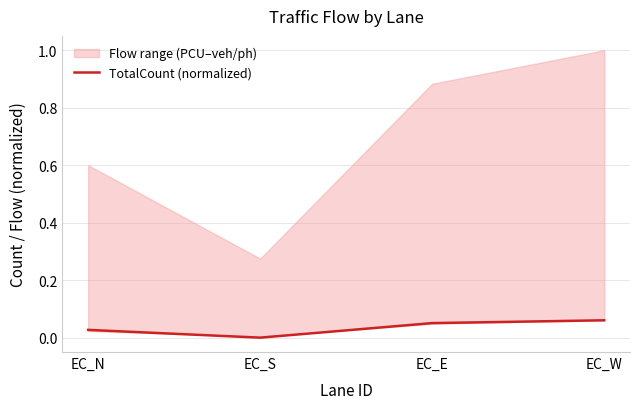

True or false: the data has more than 2 interior local peaks.

False